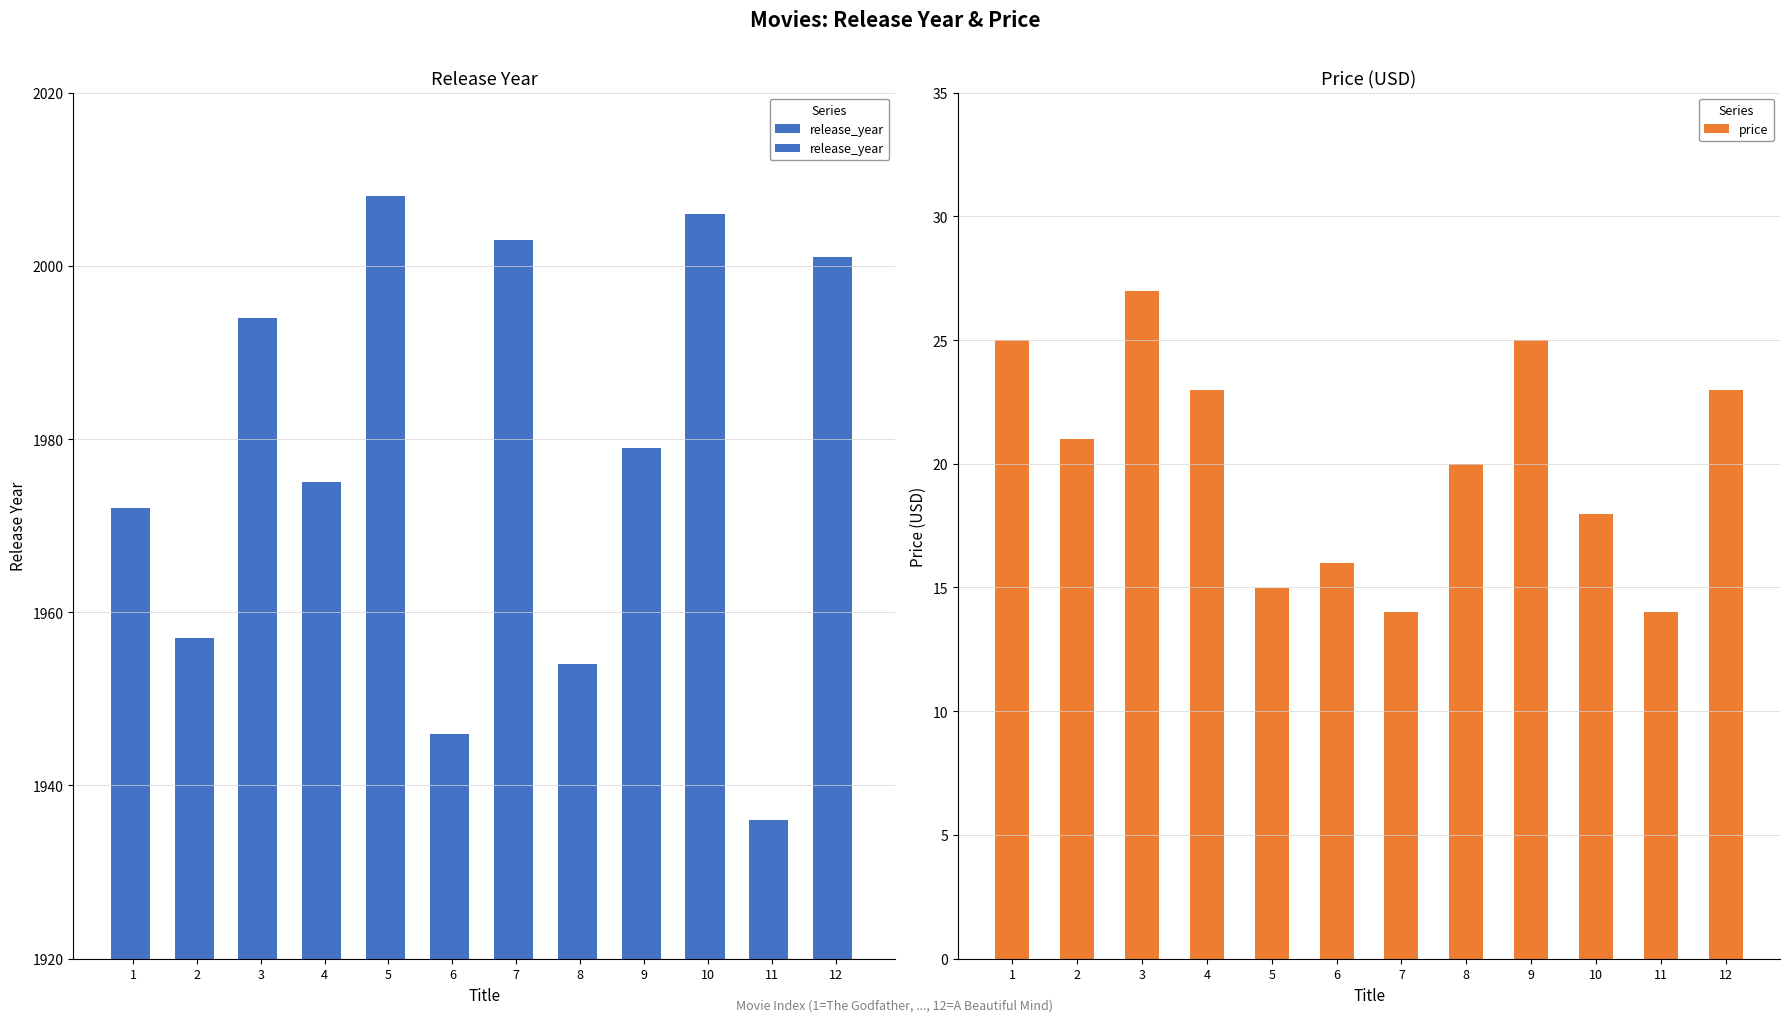

Which category has the highest value across all series?

5